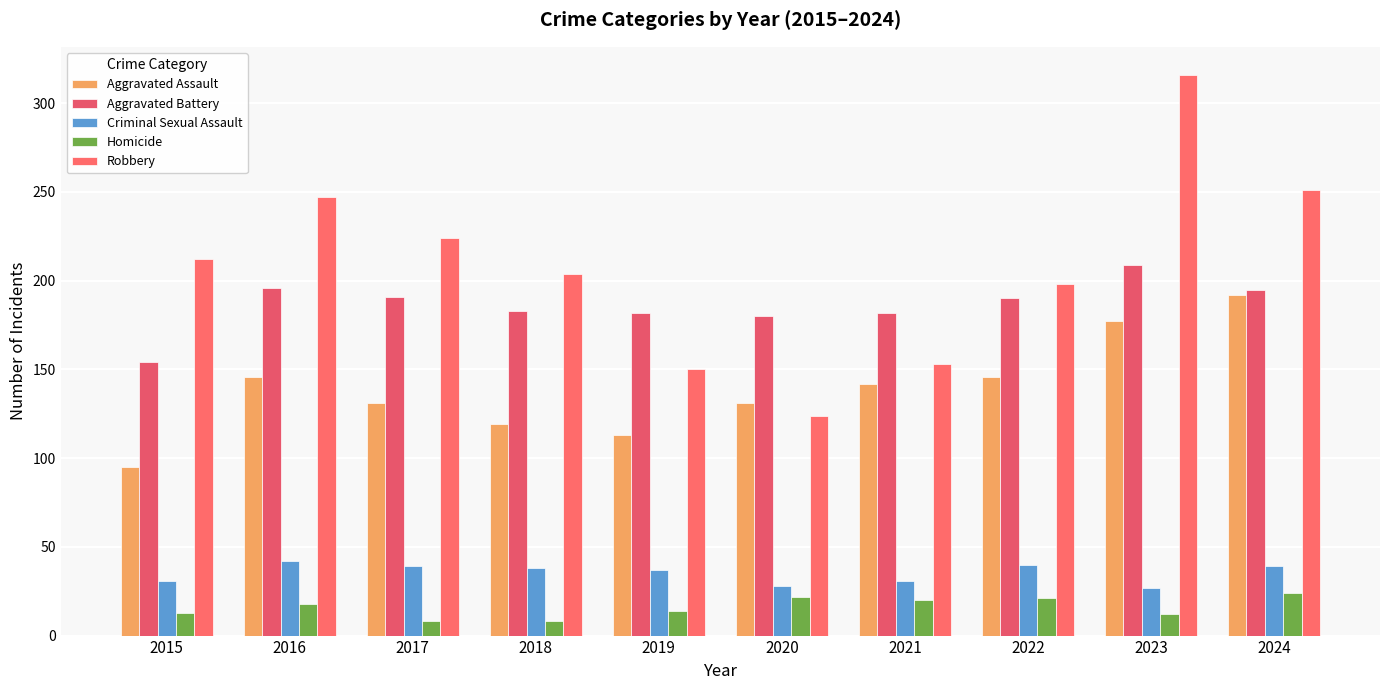

How many series are shown in this chart?

5